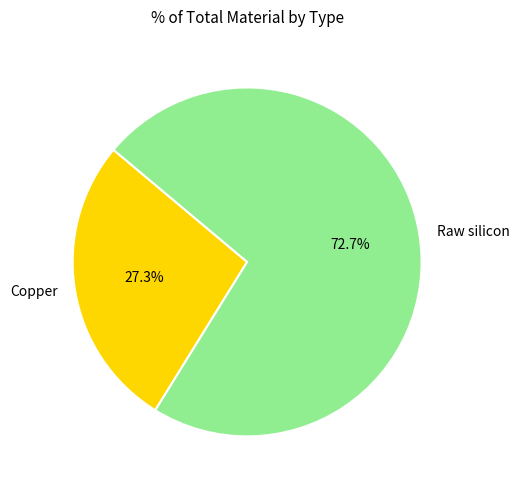

To the nearest percent, what is the difference between the Copper and Raw silicon slice percentages?

45%